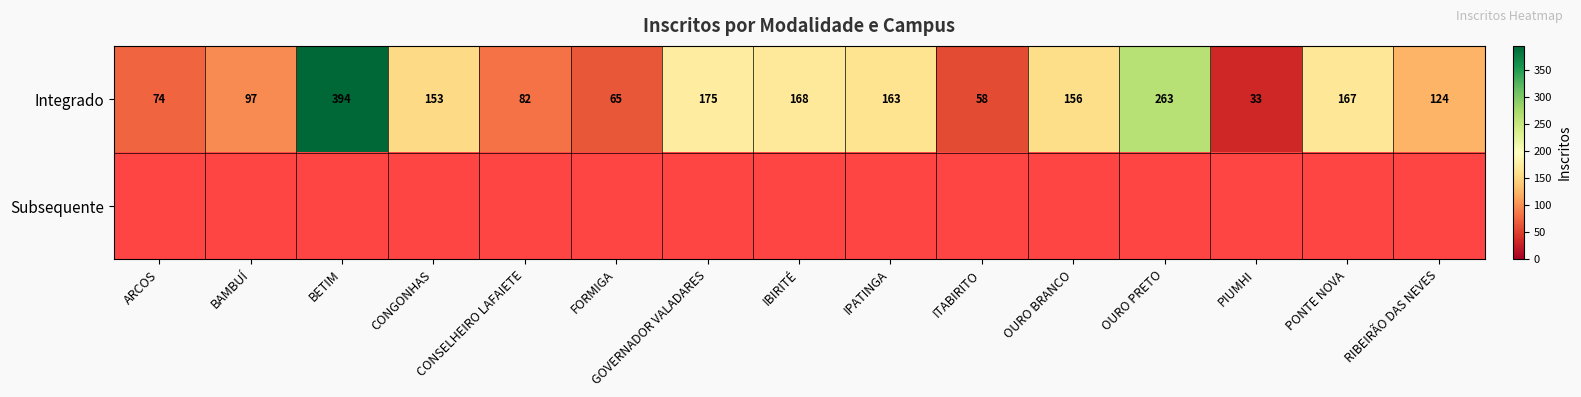

What is the approximate value of Integrado at CONSELHEIRO LAFAIETE?

82